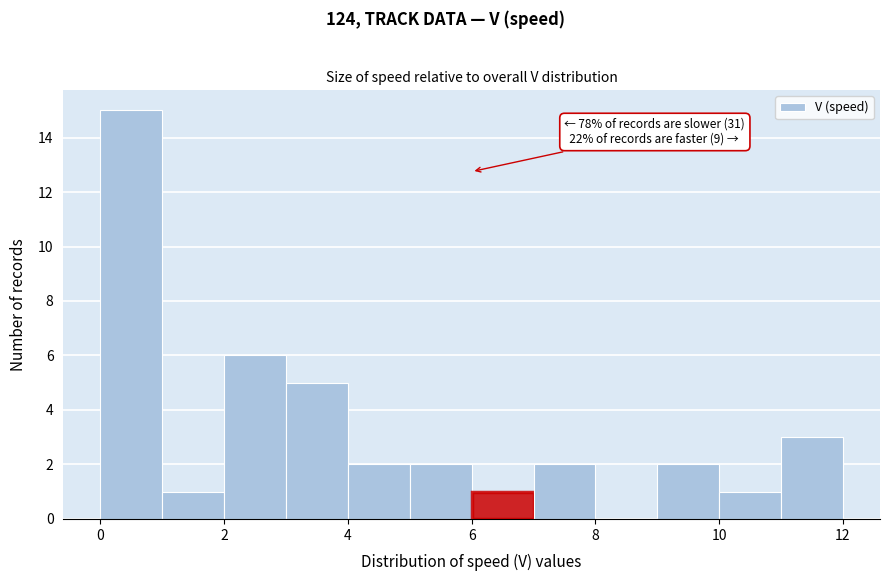

Which range on the x-axis has the tallest bar?

0 to 1